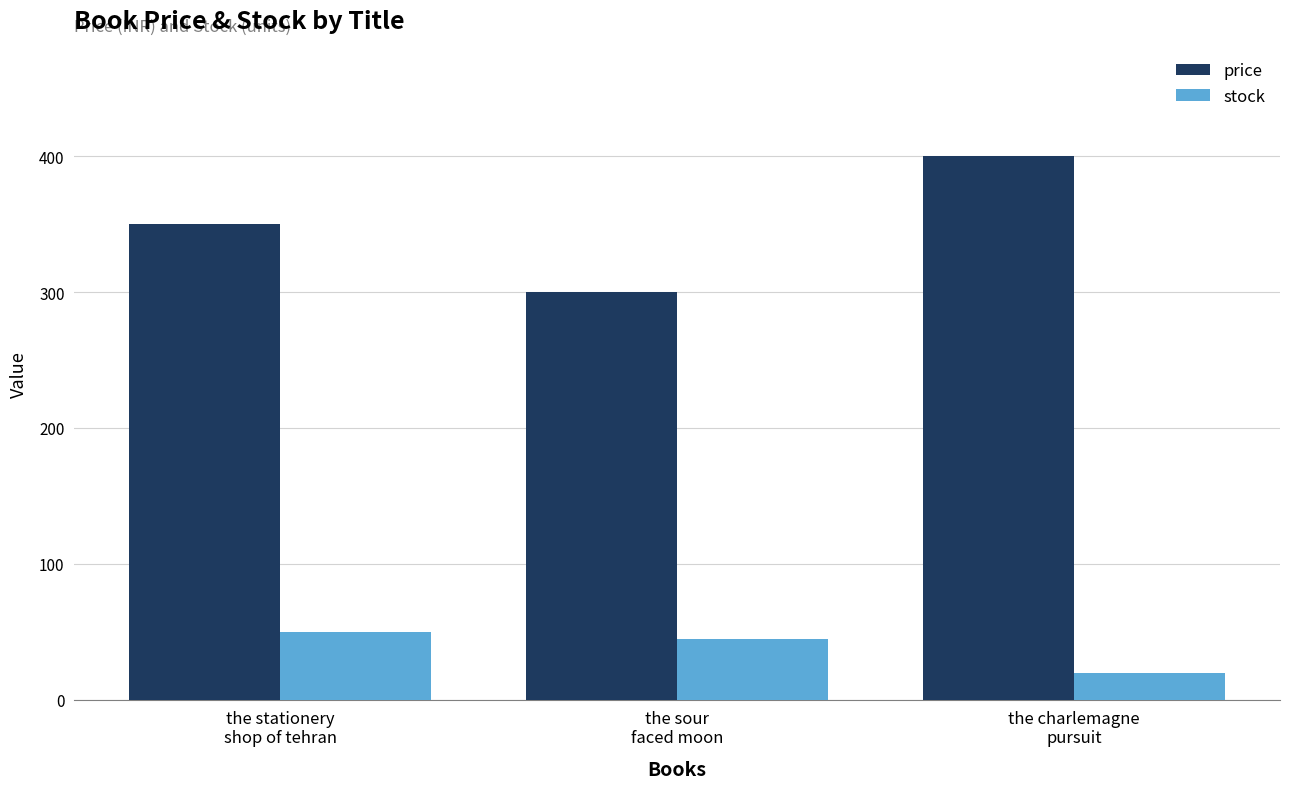

Which series has the largest total across all categories?

price